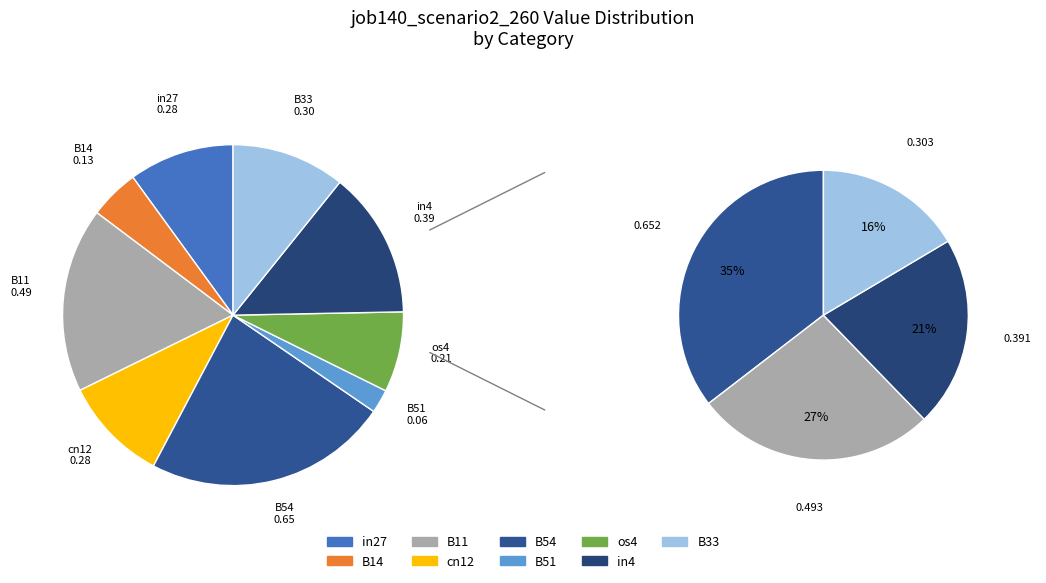

Which has a higher value, B33 or B51?

B33